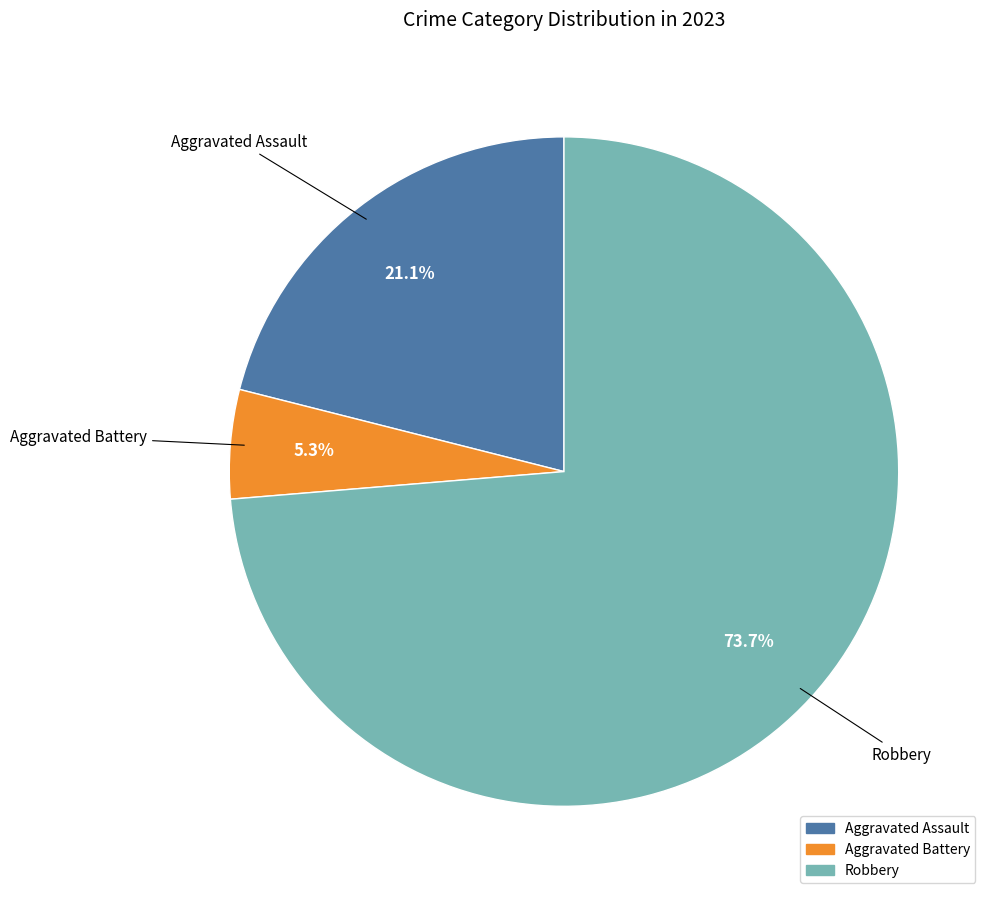

Is there a majority slice in this chart?

Yes